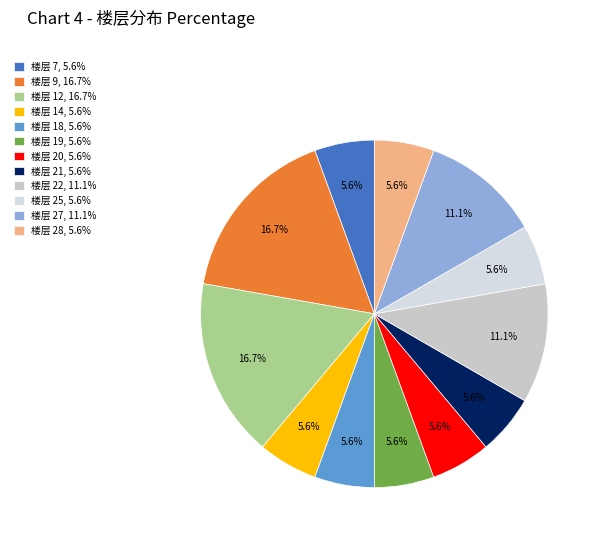

Count the number of slices in the pie.

12